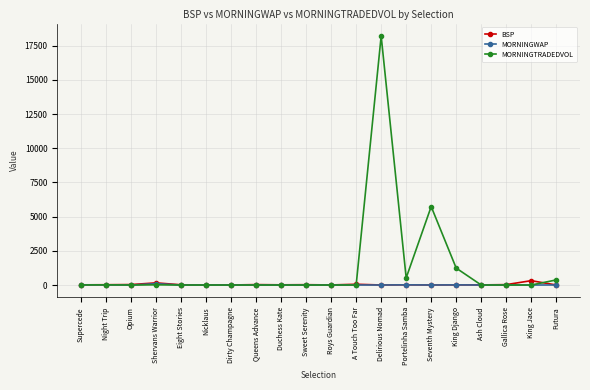

What is the difference between the maximum and second lowest values in the BSP series?

316.2